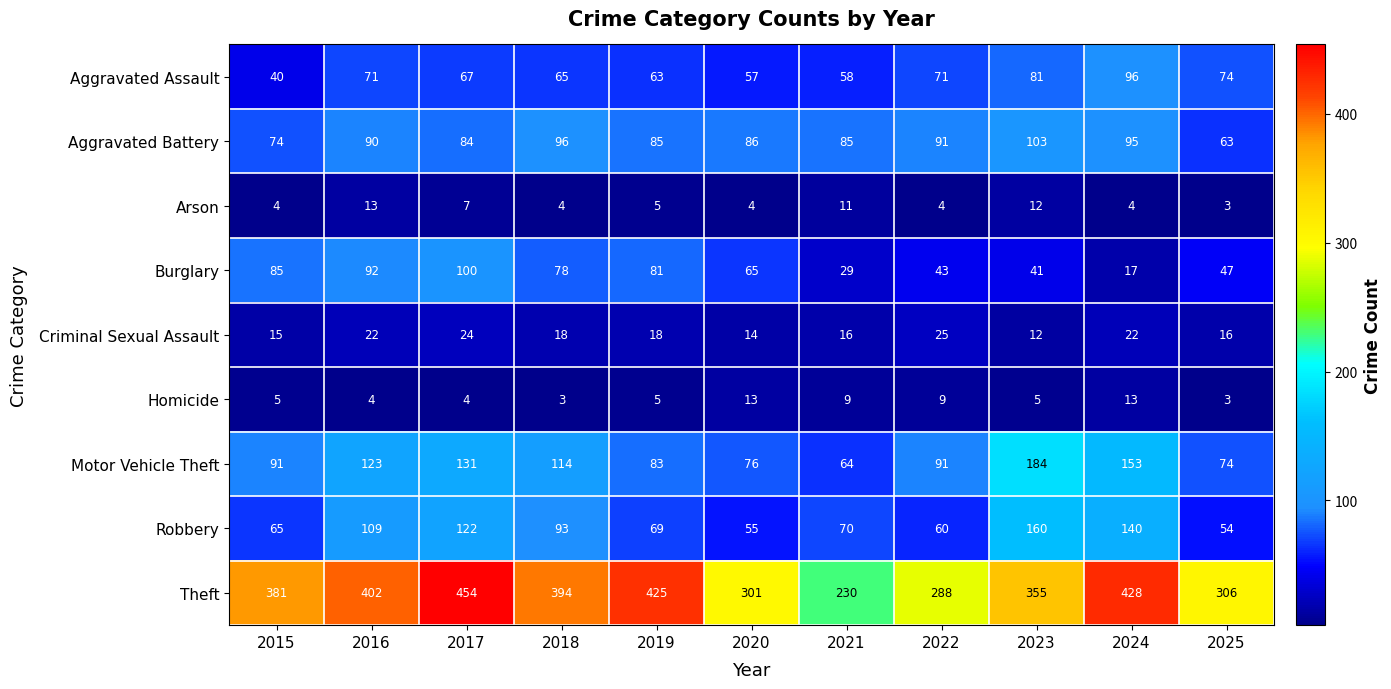

What is the greatest value displayed?

454